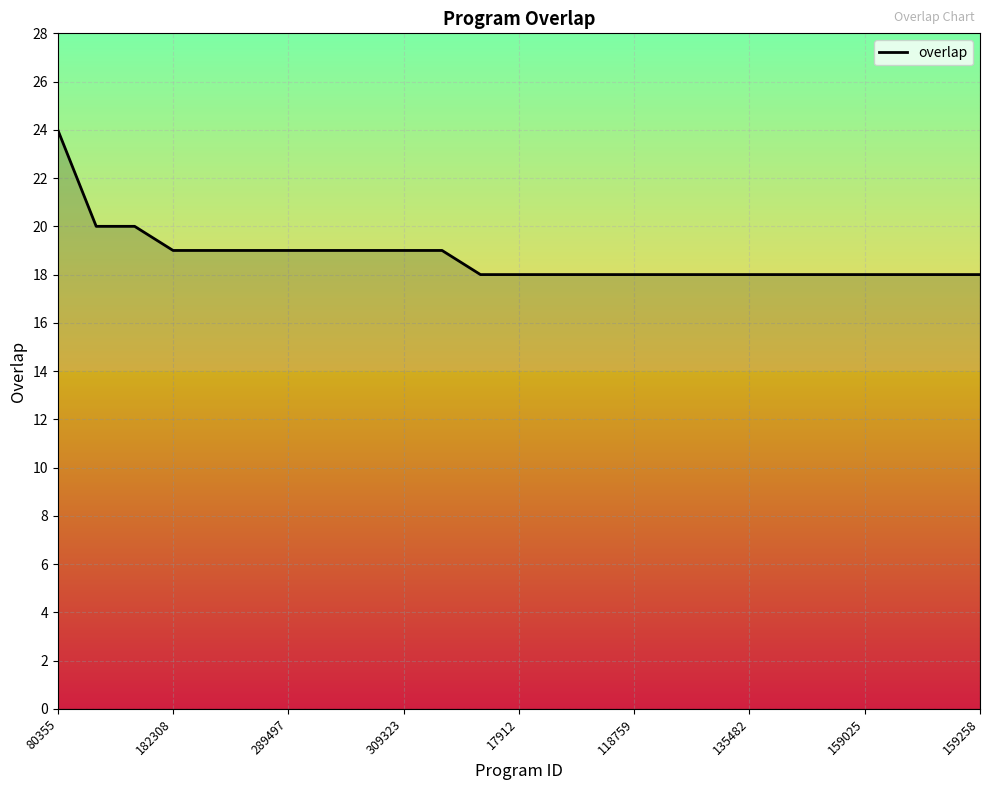

What is the minimum value shown in the chart?

18